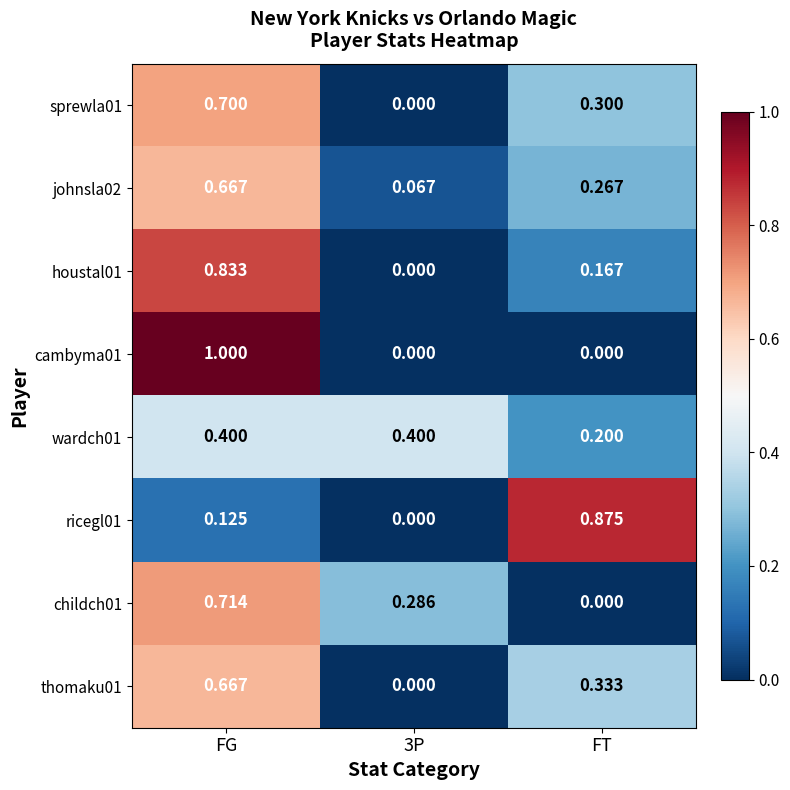

Which series has the largest total across all categories?

johnsla02